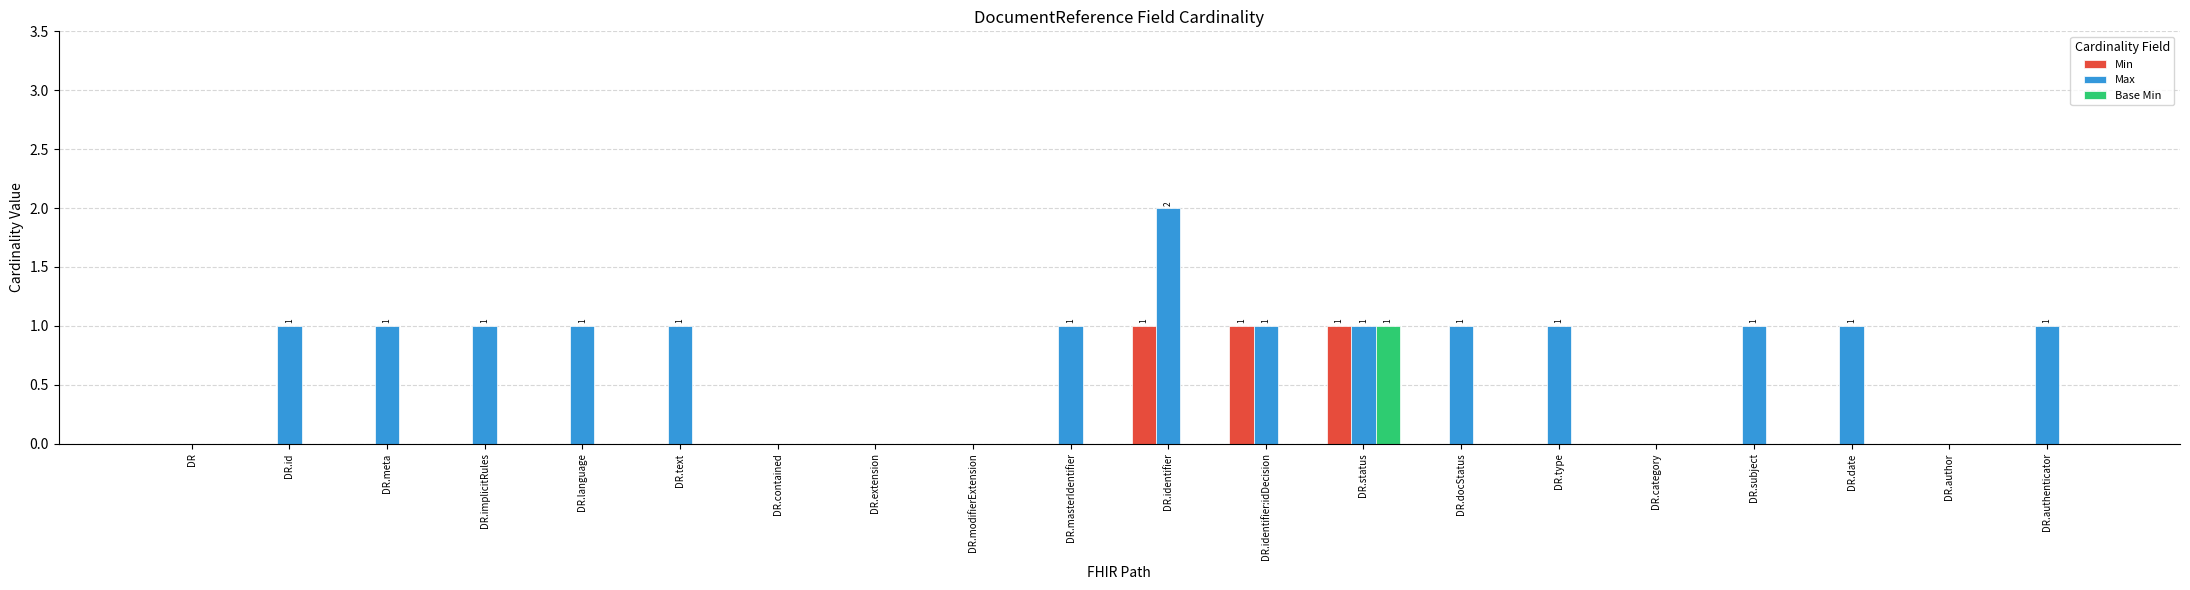

Are the bars horizontal?

No